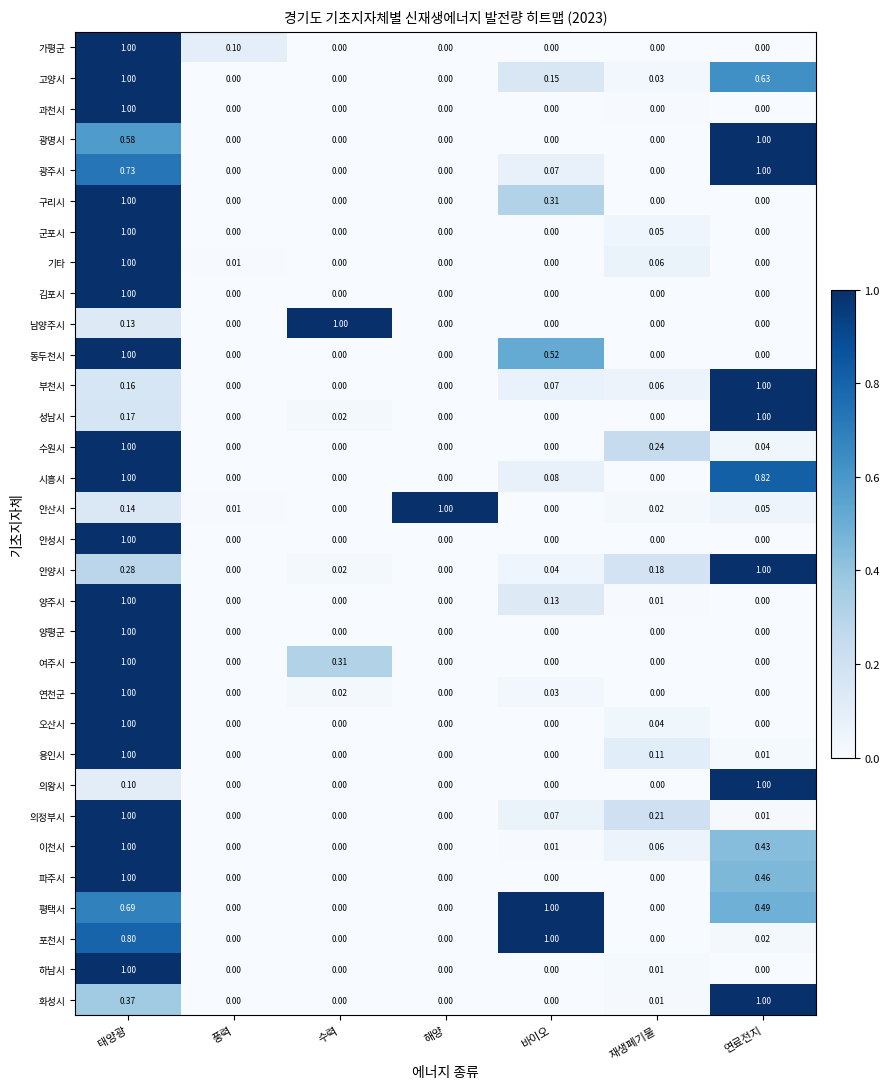

What is the total value across all series at 해양?

1.0